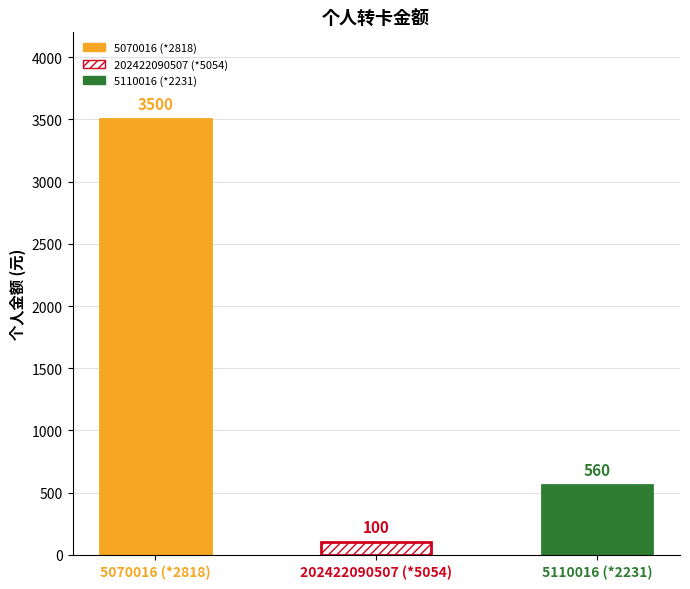

What is the sum of the values at 5110016 (*2231) and 202422090507 (*5054)?

660